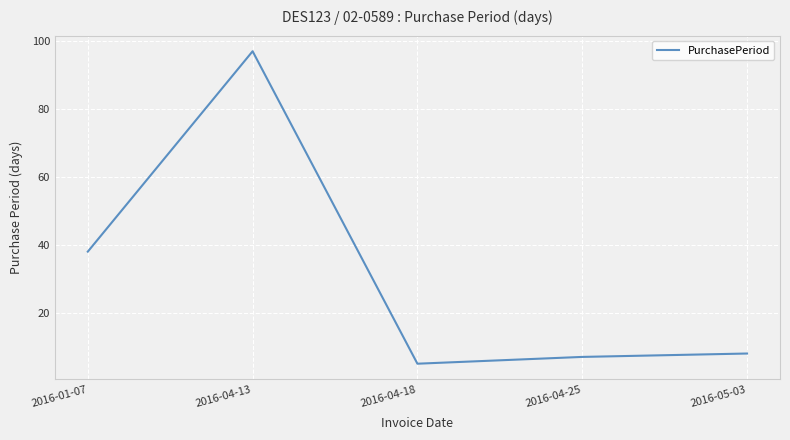

What is the difference between the maximum and minimum values?

92